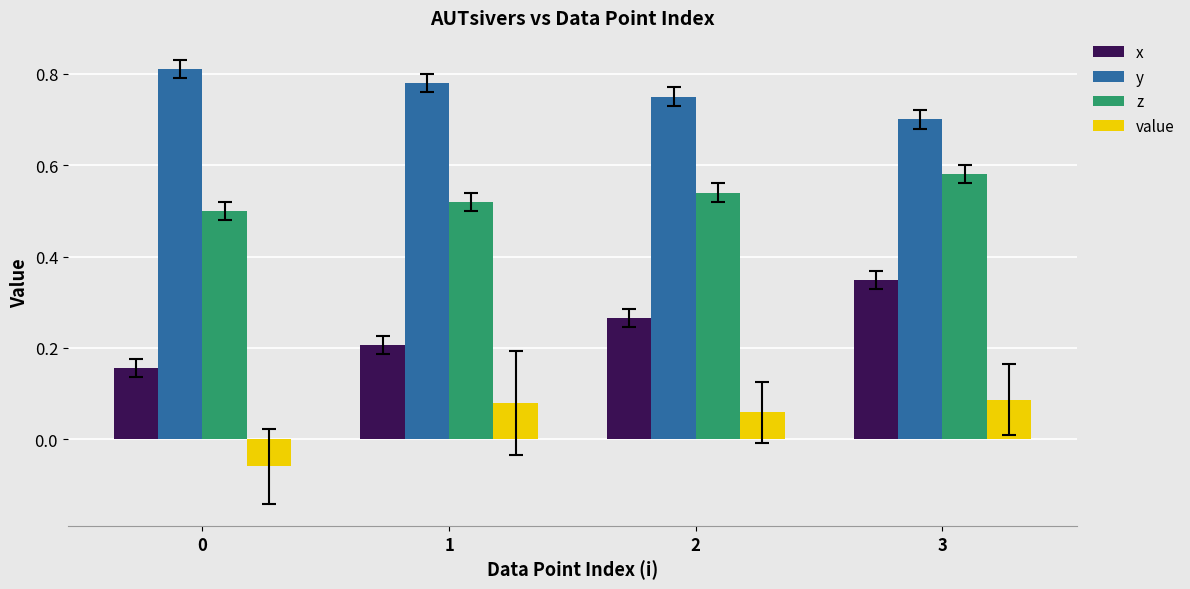

Which series has the largest total across all categories?

y